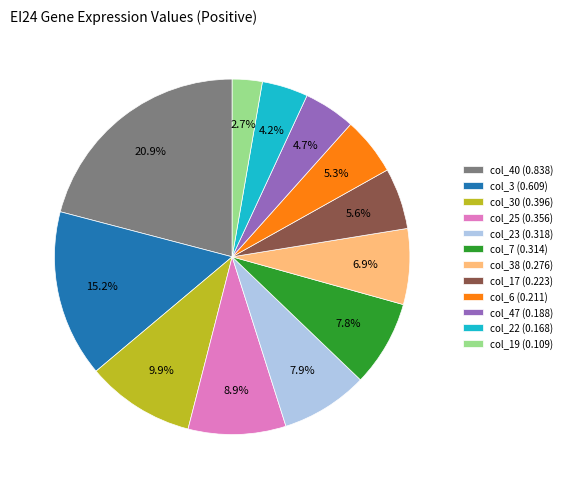

Does any single category account for the majority?

No